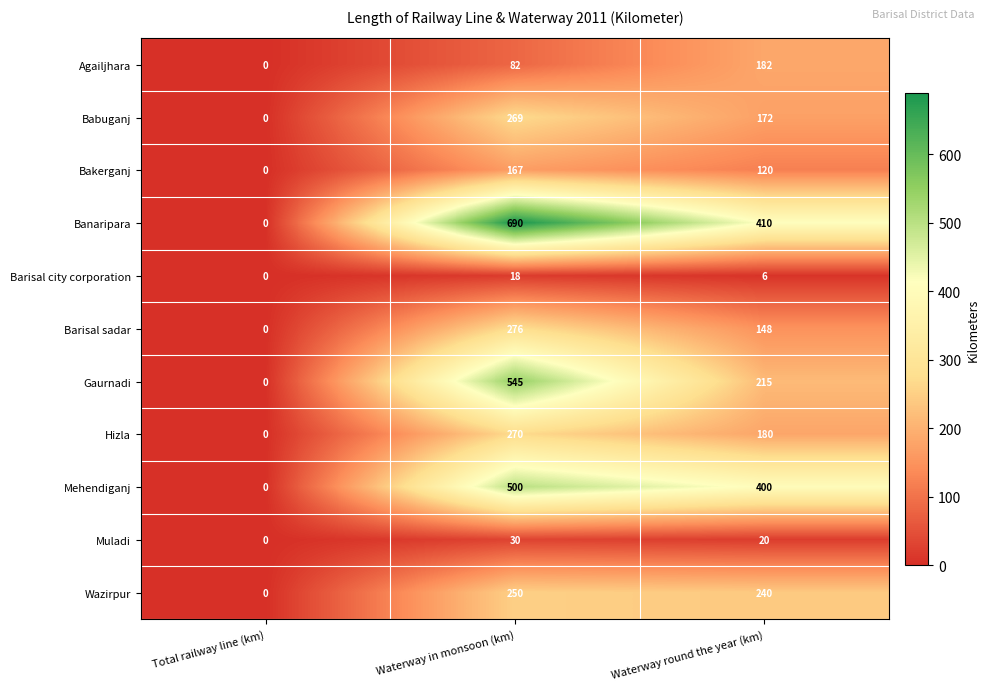

What is the difference between the maximum and minimum values in the Hizla series?

270